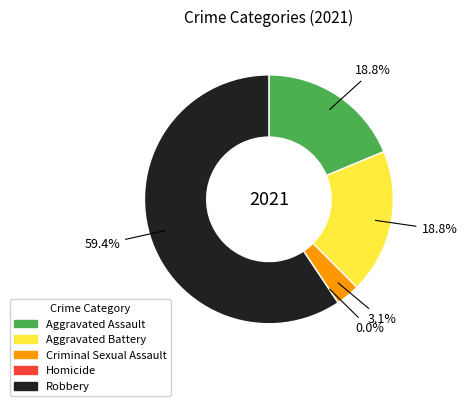

Combined, what portion of the pie is Aggravated Battery and Aggravated Assault?

37.5%